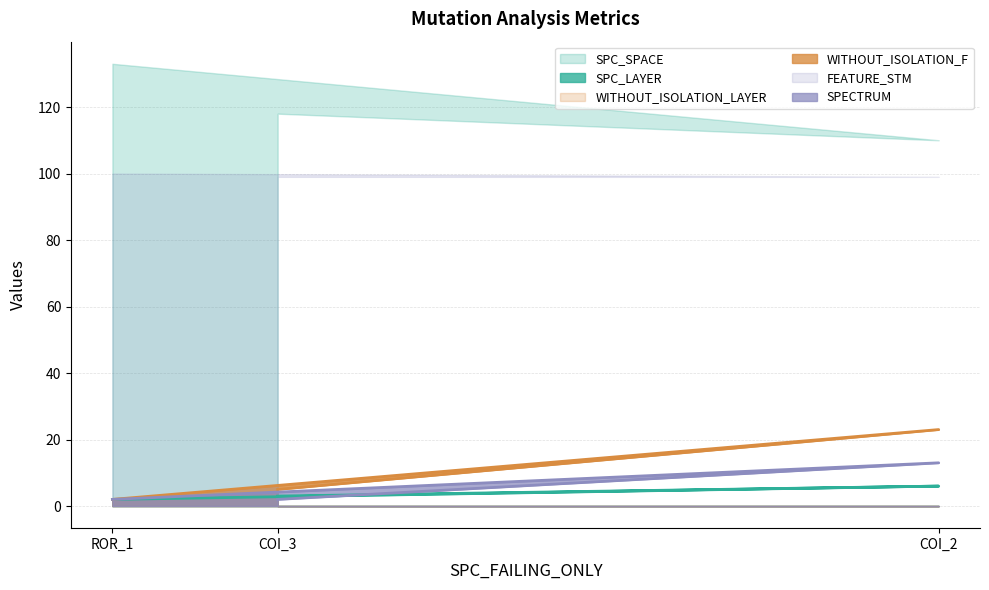

Which category has the highest value in the SPC_LAYER series?

COI_2